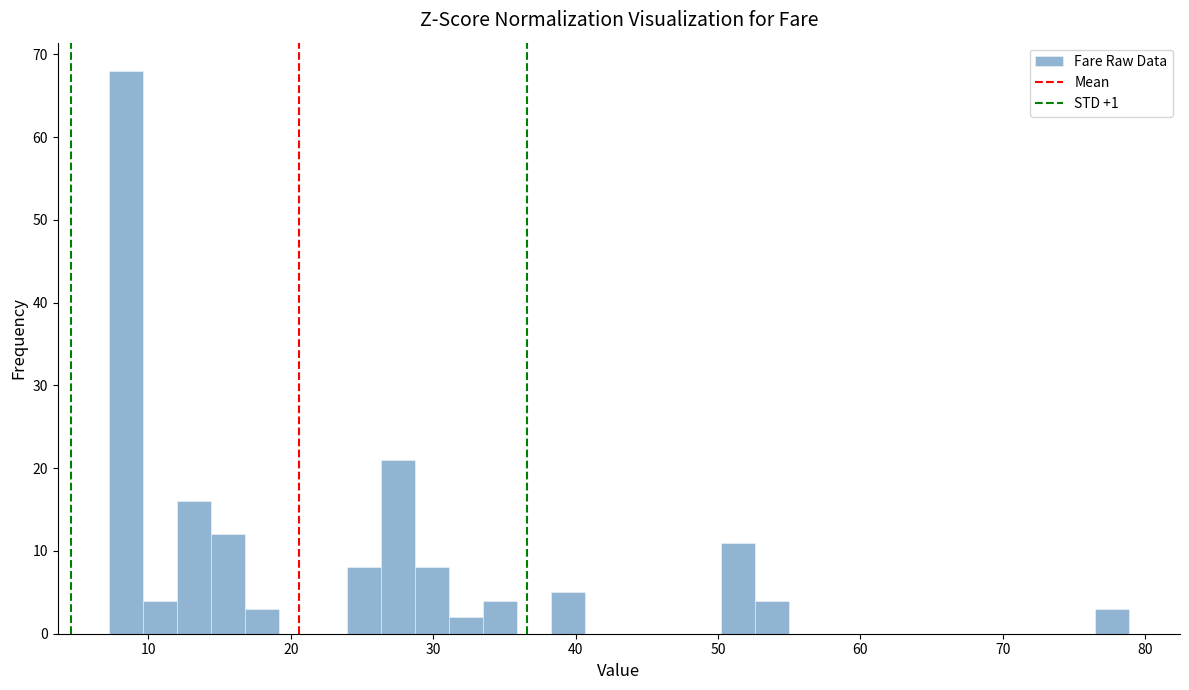

Around what value on the x-axis is the tallest bar? Give the approximate position of its centre, as read against the axis.

8